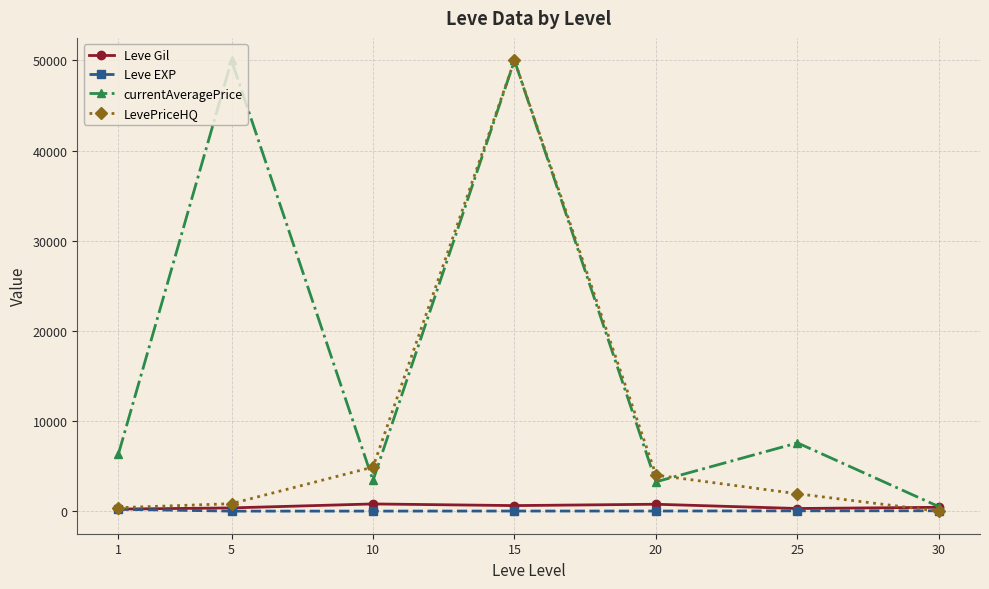

The value of currentAveragePrice at 5 is 50000.0. True or false?

True